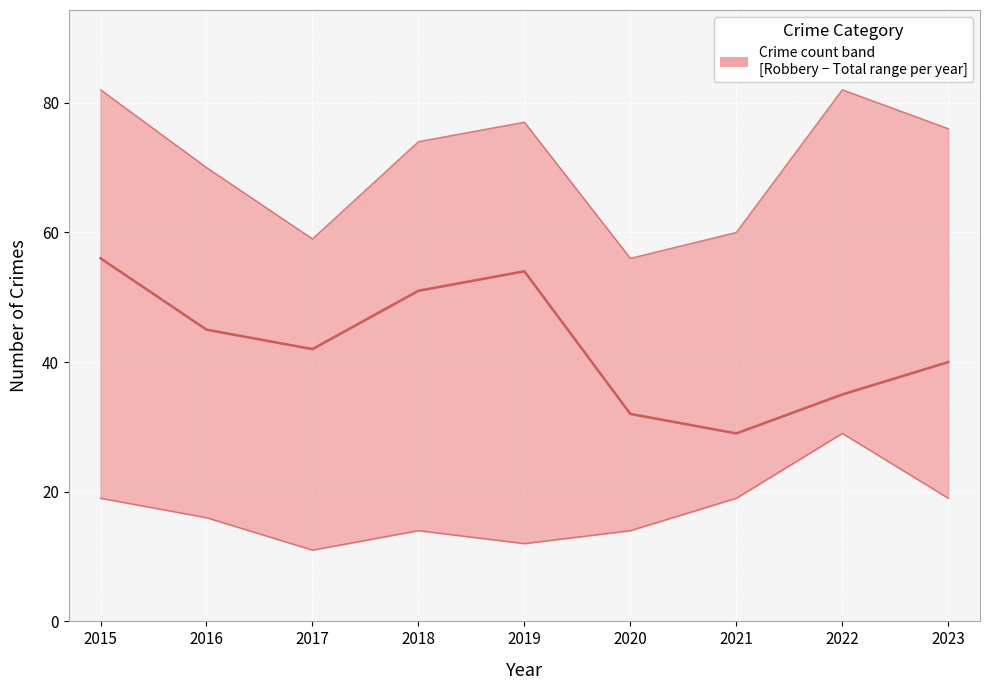

What value does the Total (upper) series have at 2022, to the nearest 10?

80